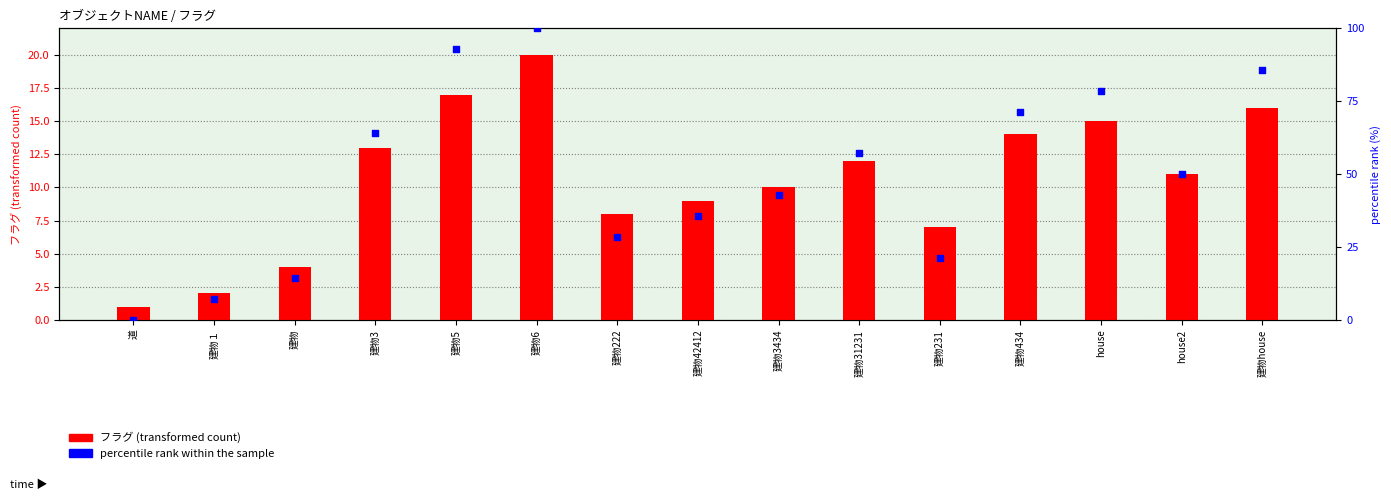

Which series has the widest spread of Y values?

percentile rank within the sample